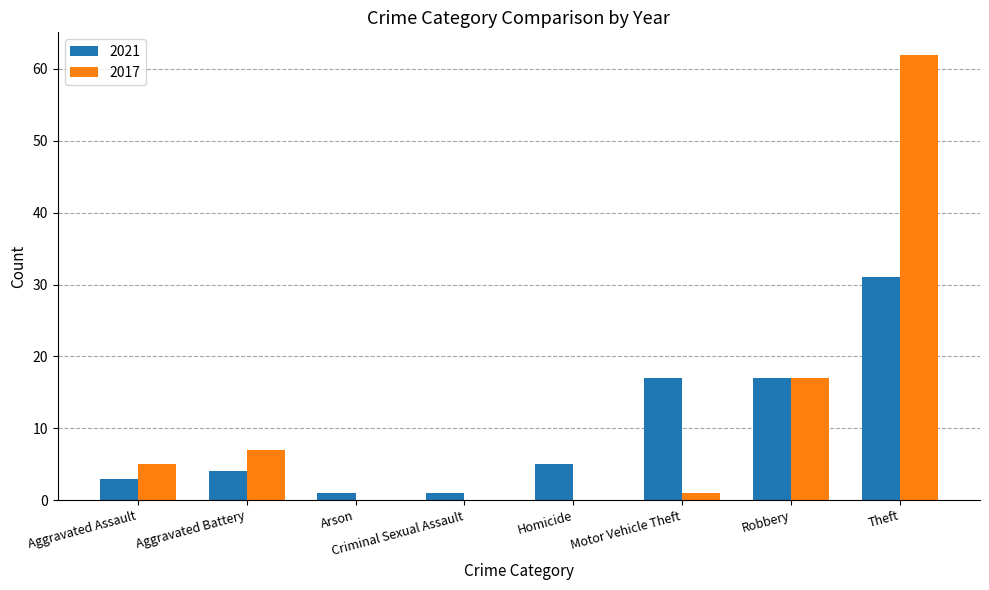

How many series are shown in this chart?

2